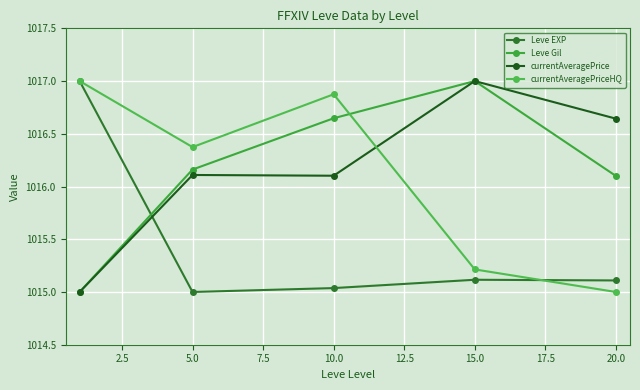

After their last crossing, which series has the higher values: Leve EXP or currentAveragePriceHQ?

Leve EXP